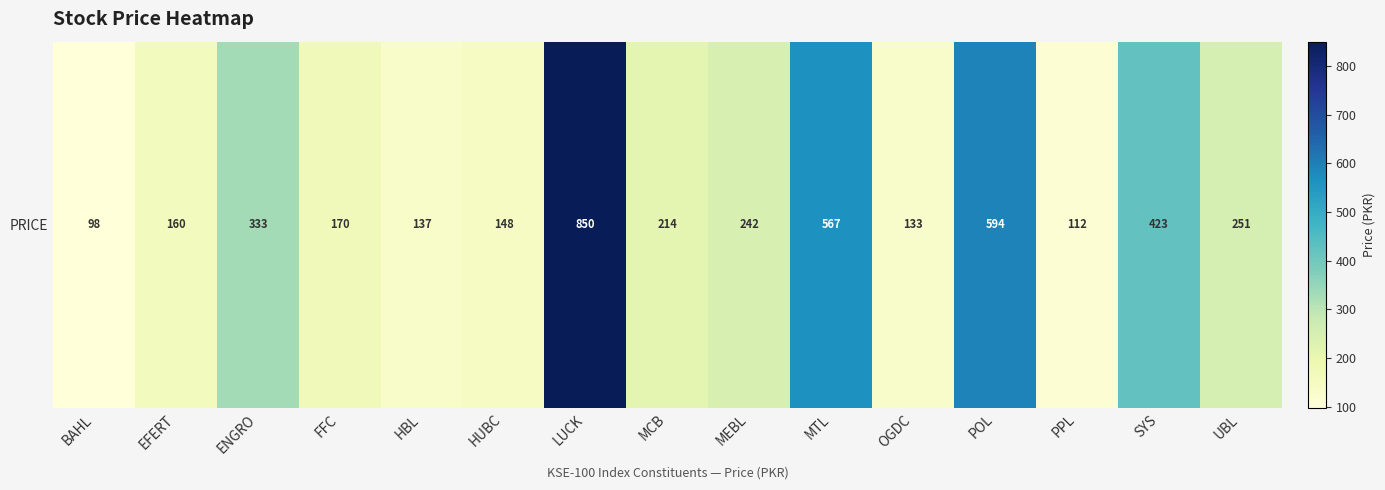

Reading left to right, transcribe all the data shown in this chart.

97.7	159.9	332.5	169.7	136.9	147.7	849.5	213.9	242.1	567.3	132.8	593.8	112.5	422.7	251.1